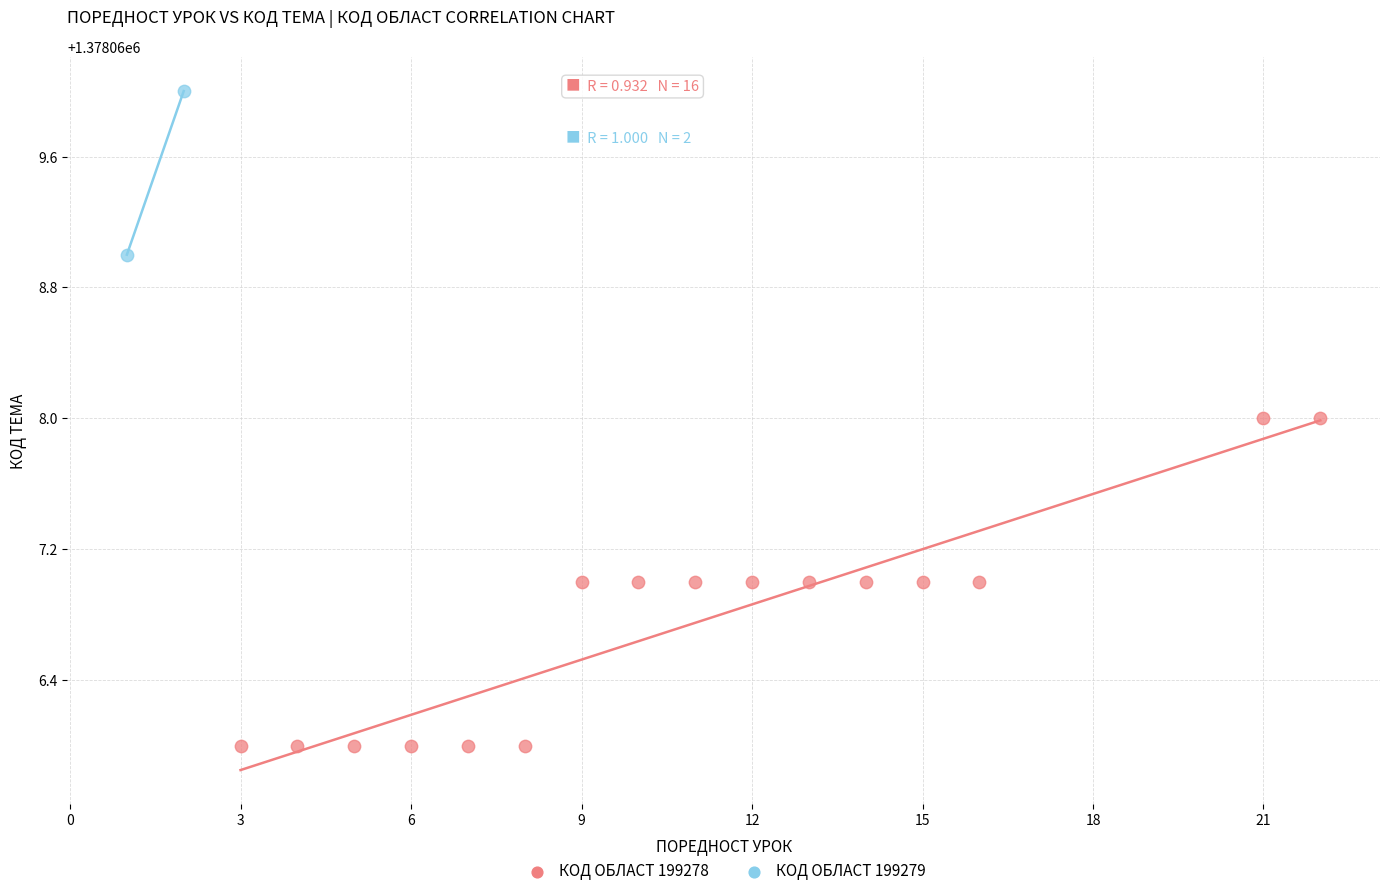

What are all the series names shown in the legend?

КОД ОБЛАСТ 199278, КОД ОБЛАСТ 199279